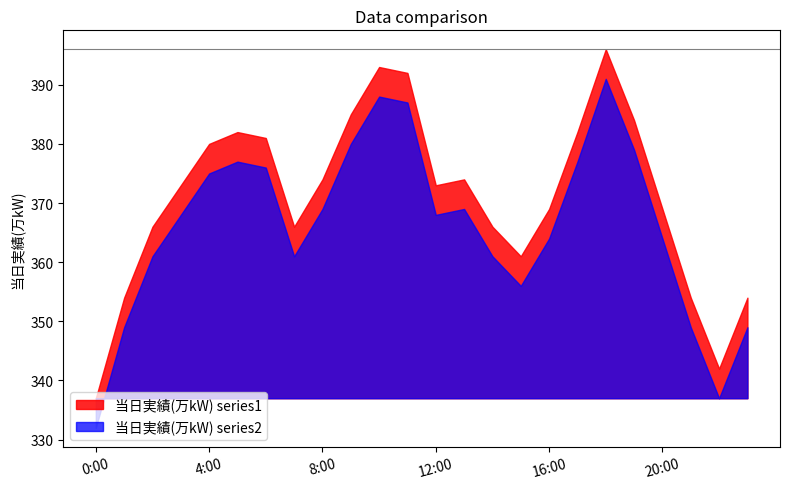

True or false: the data shows 604 at 9:00.

False